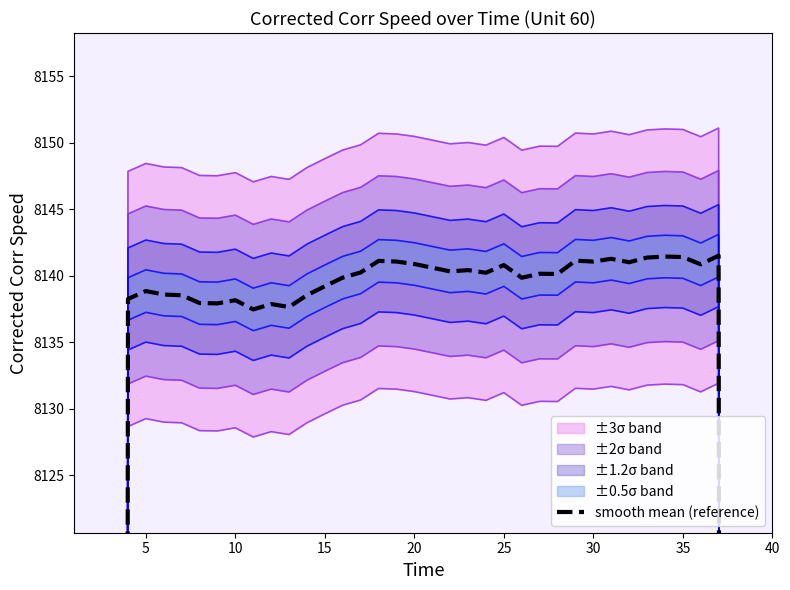

What is the maximum value shown in the chart?

8141.5